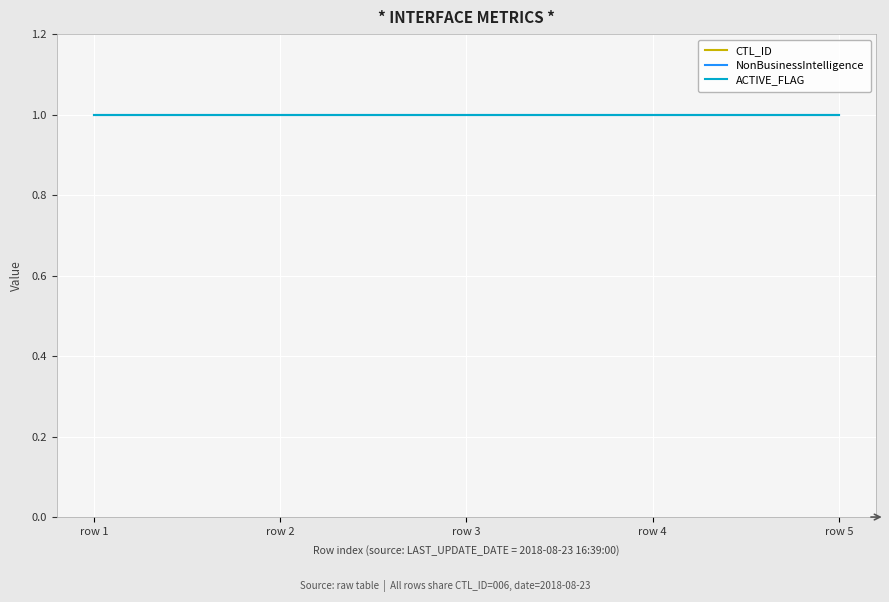

True or false: CTL_ID has more than 2 interior local peaks.

False